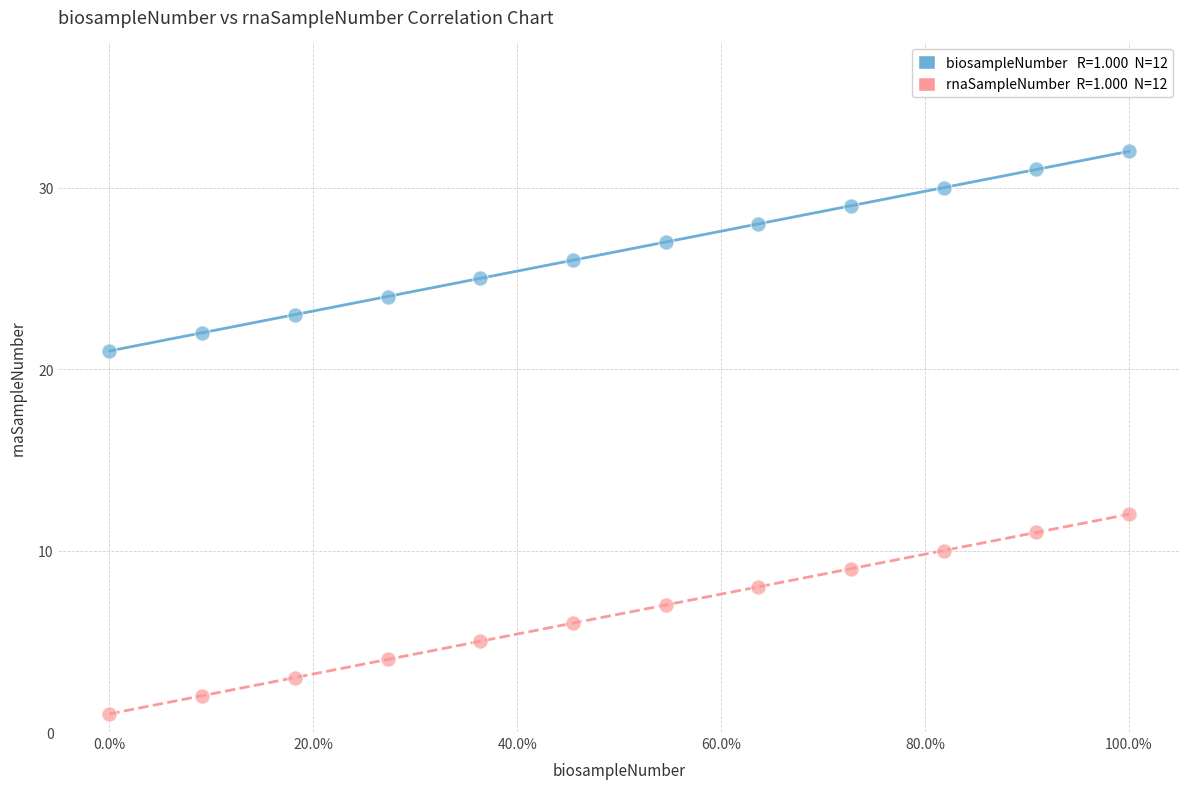

Across all series, what Y value is closest to 16?

12